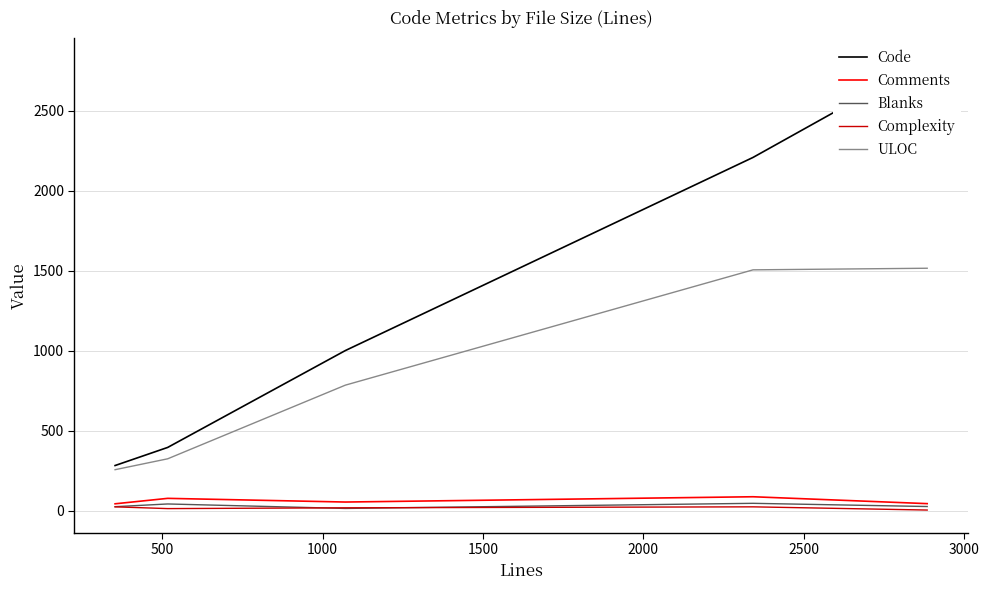

True or false: ULOC and Comments cross at least once.

False